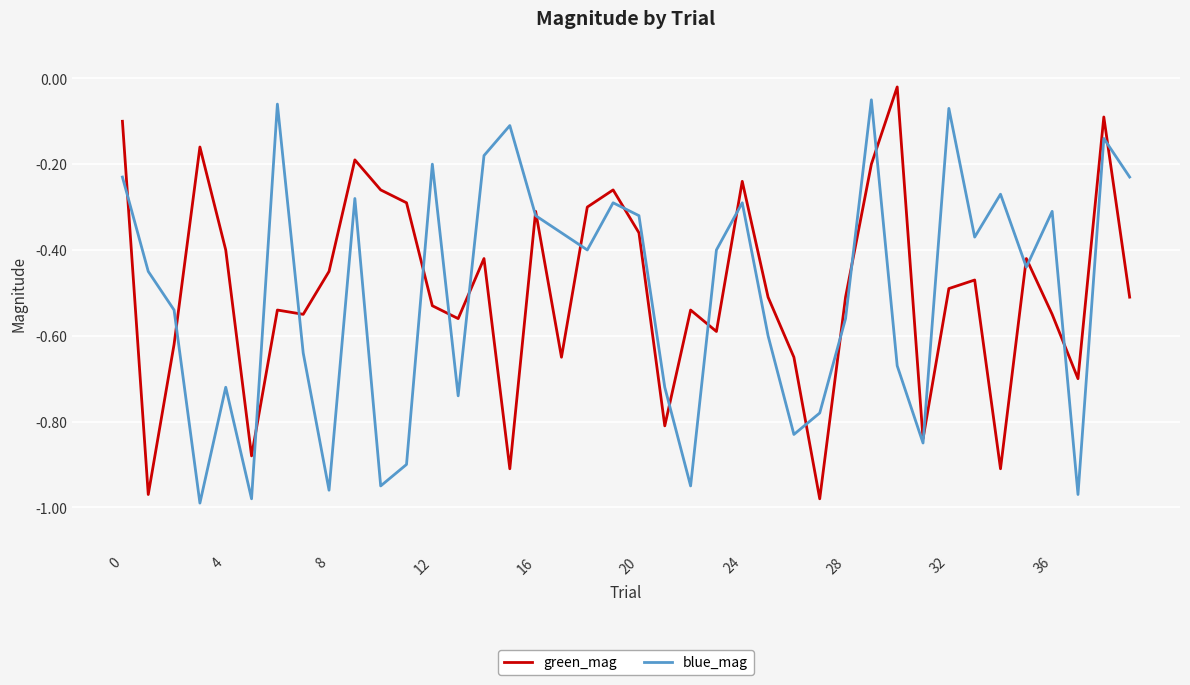

Does the chart display data point markers on the line(s)?

No